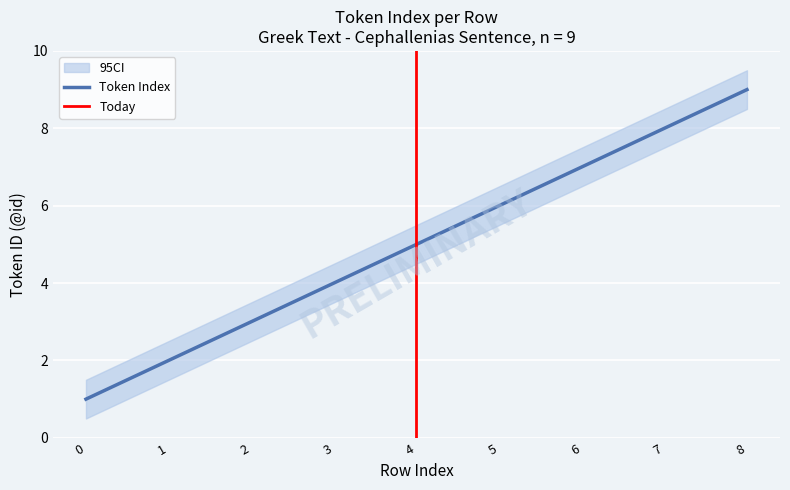

What is the sum of all values?

45